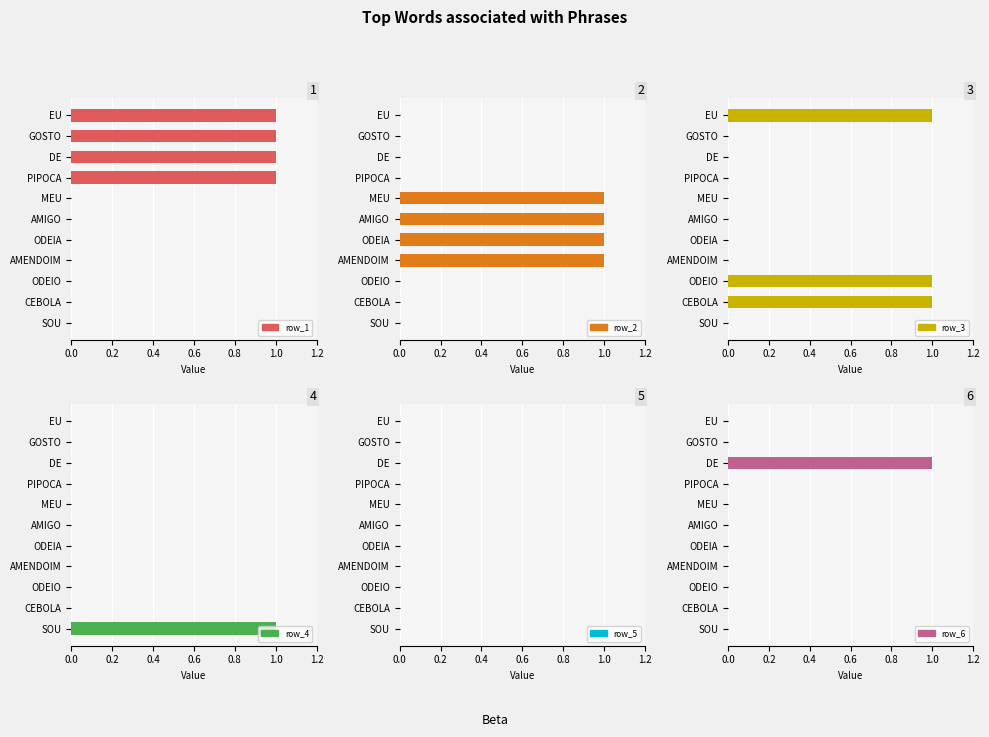

The row_3 series shows 0.0 at 0.8. True or false?

True